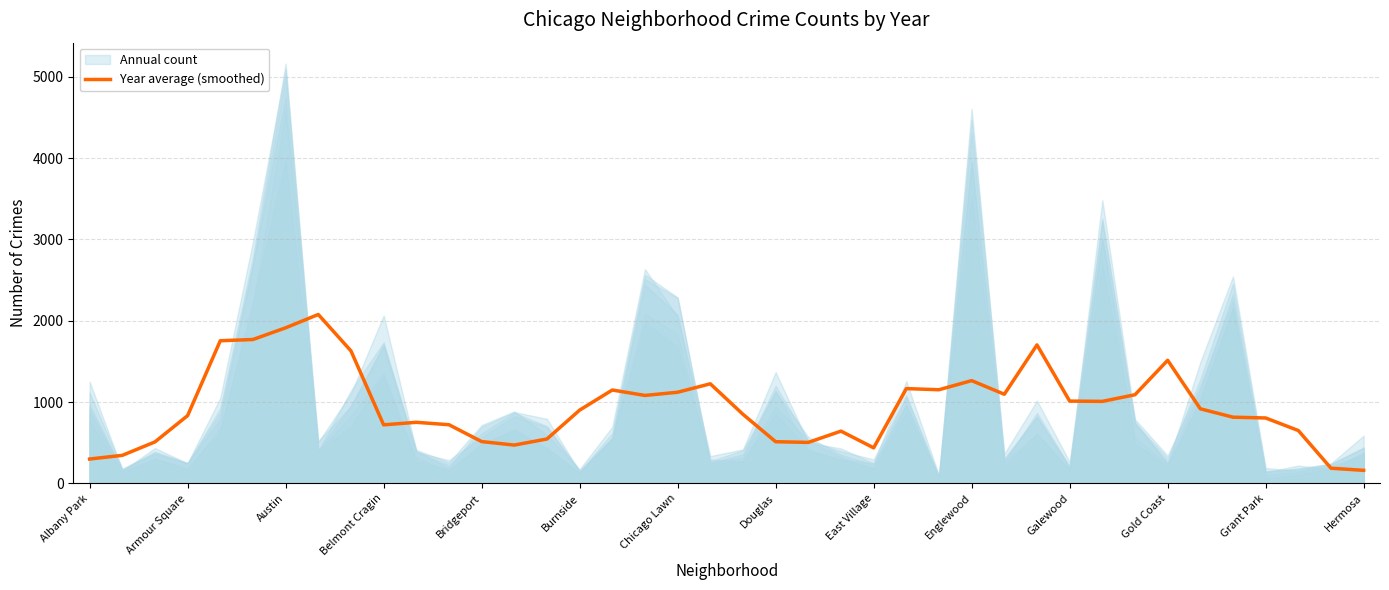

What is the minimum value for Year average (smoothed)?

161.2